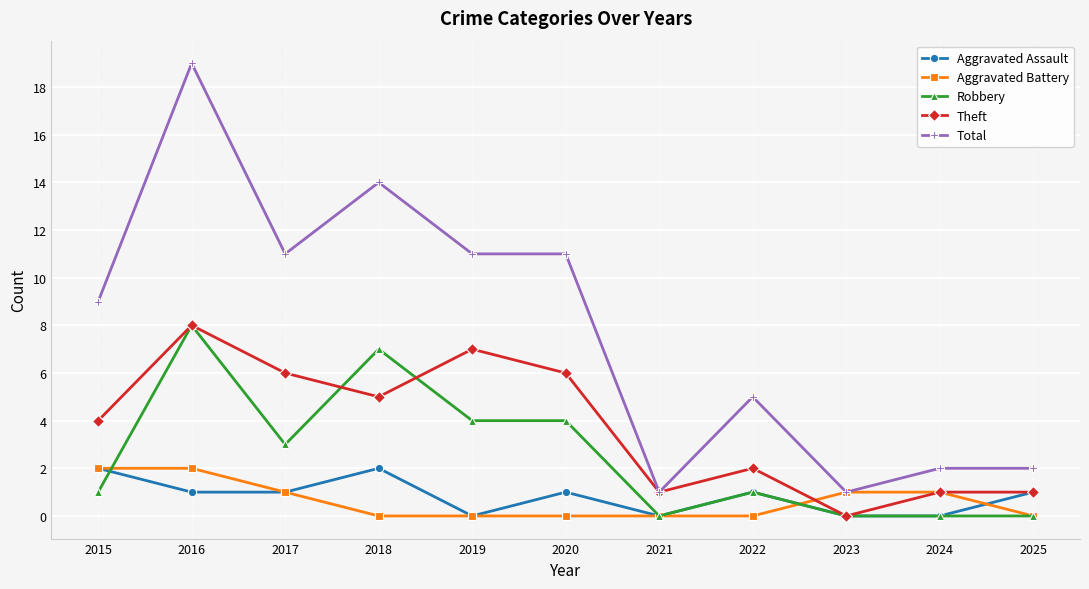

What is the lowest value of the Total series?

1